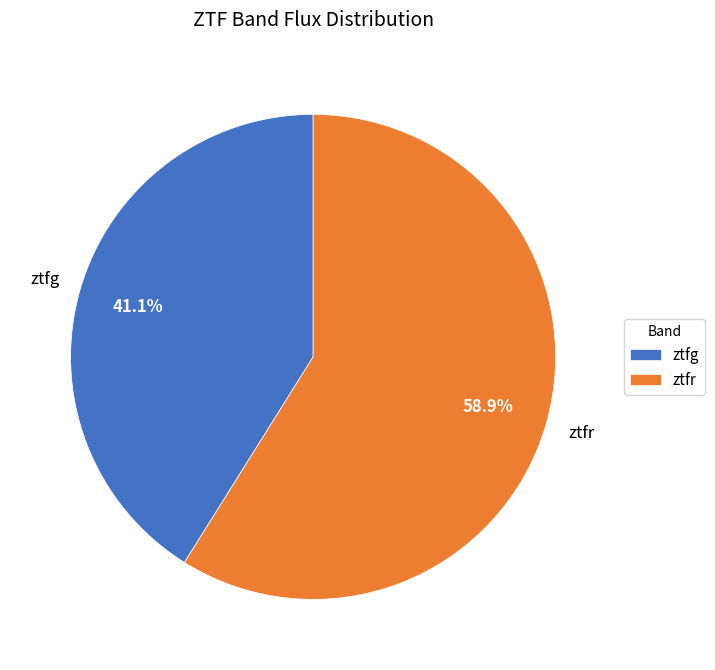

To the nearest percent, what is the combined percentage of ztfg and ztfr?

100%